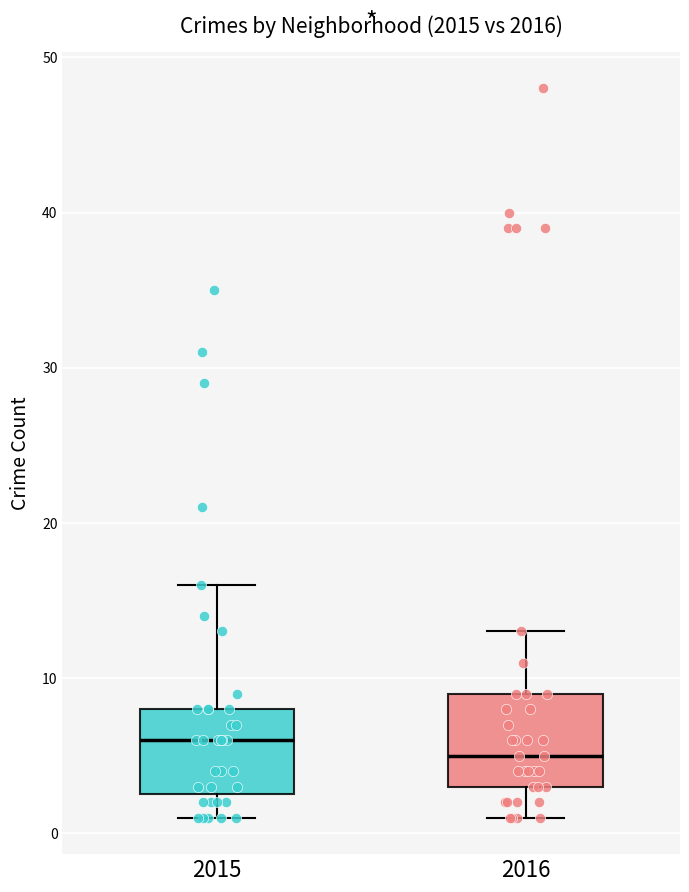

Reading left to right, transcribe this box plot: for each box, give where its median line is, the range the box spans, and where its two whiskers end, as read against the y-axis. The values are not printed on the chart, so give them approximately, as read against the axis.

2015: median 6, box 3 to 8, whiskers 1 to 16
2016: median 5, box 3 to 9, whiskers 1 to 13